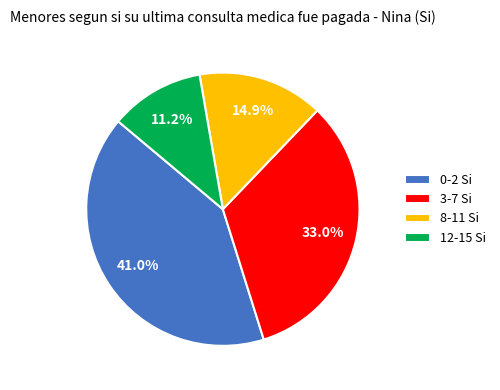

The 12-15 slice represents 33% of the pie. True or false?

False